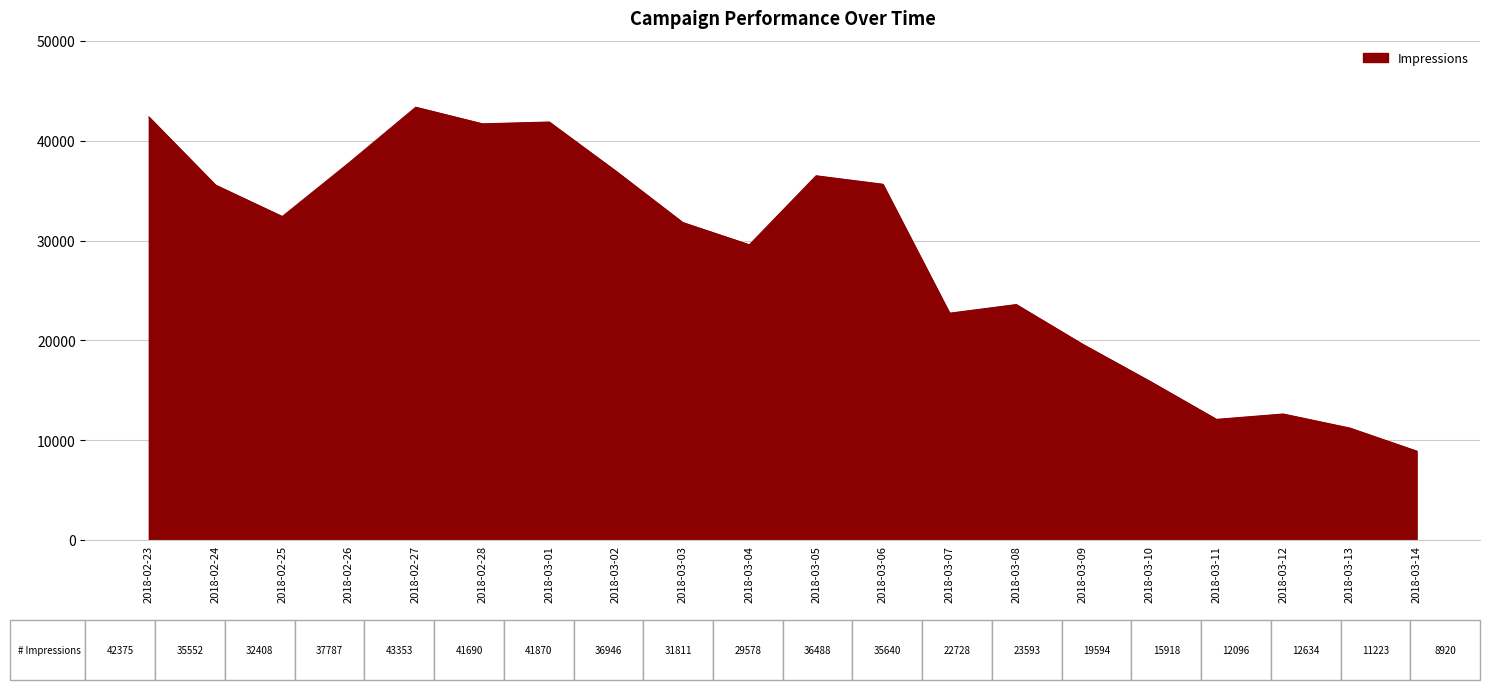

Between 2018-03-07 and 2018-02-26, which is larger?

2018-02-26